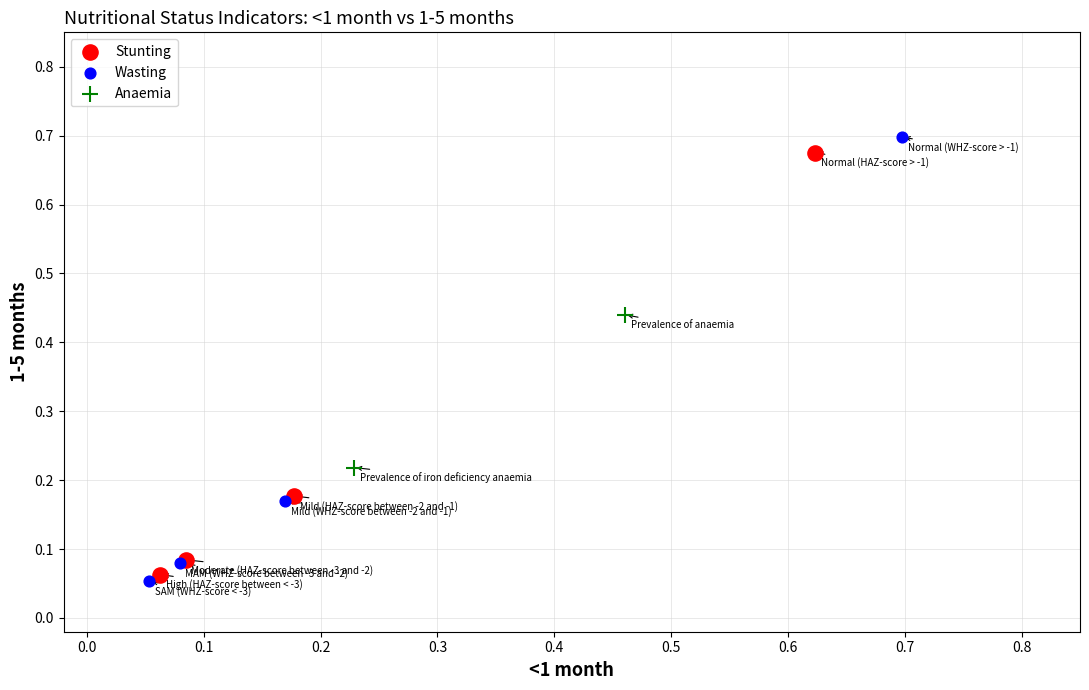

Which series reaches the maximum Y coordinate?

Wasting